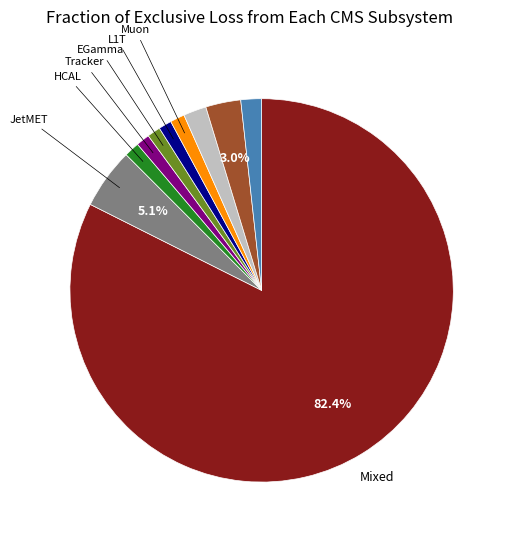

Is there any slice that represents more than half of the pie?

Yes